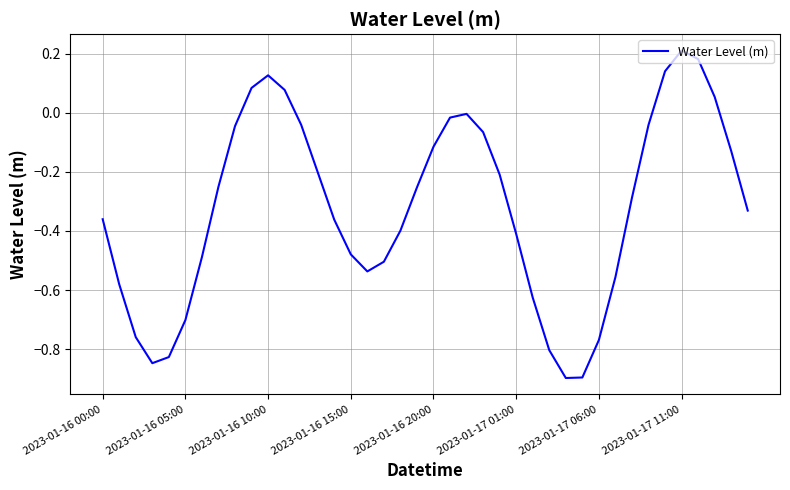

What is the smallest value displayed?

-0.9